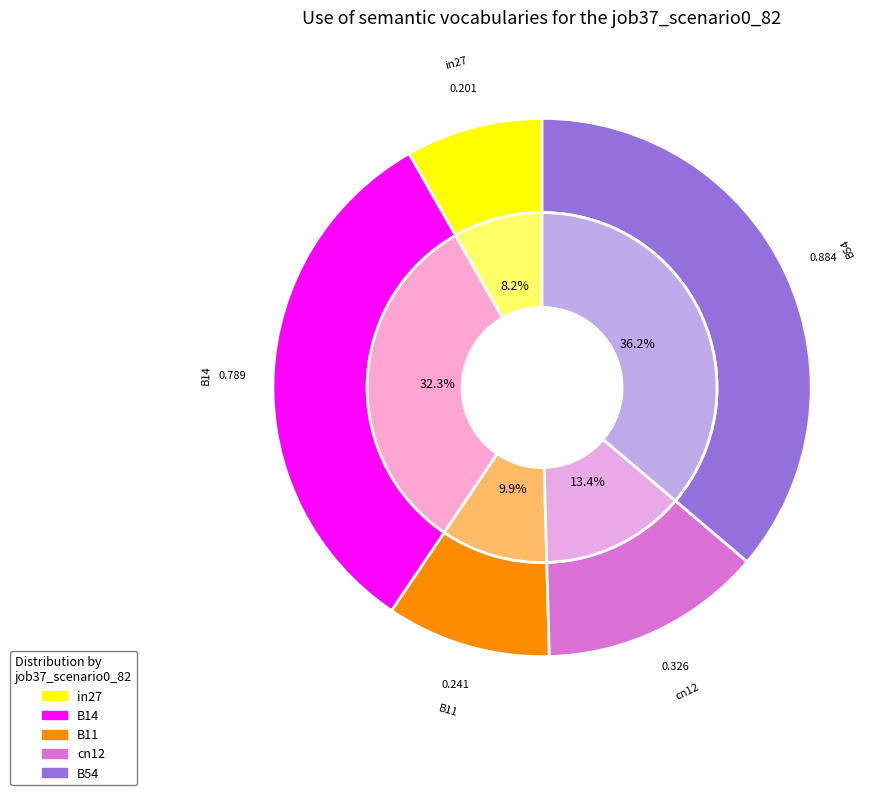

What percentage is NOT represented by B11?

90.1%